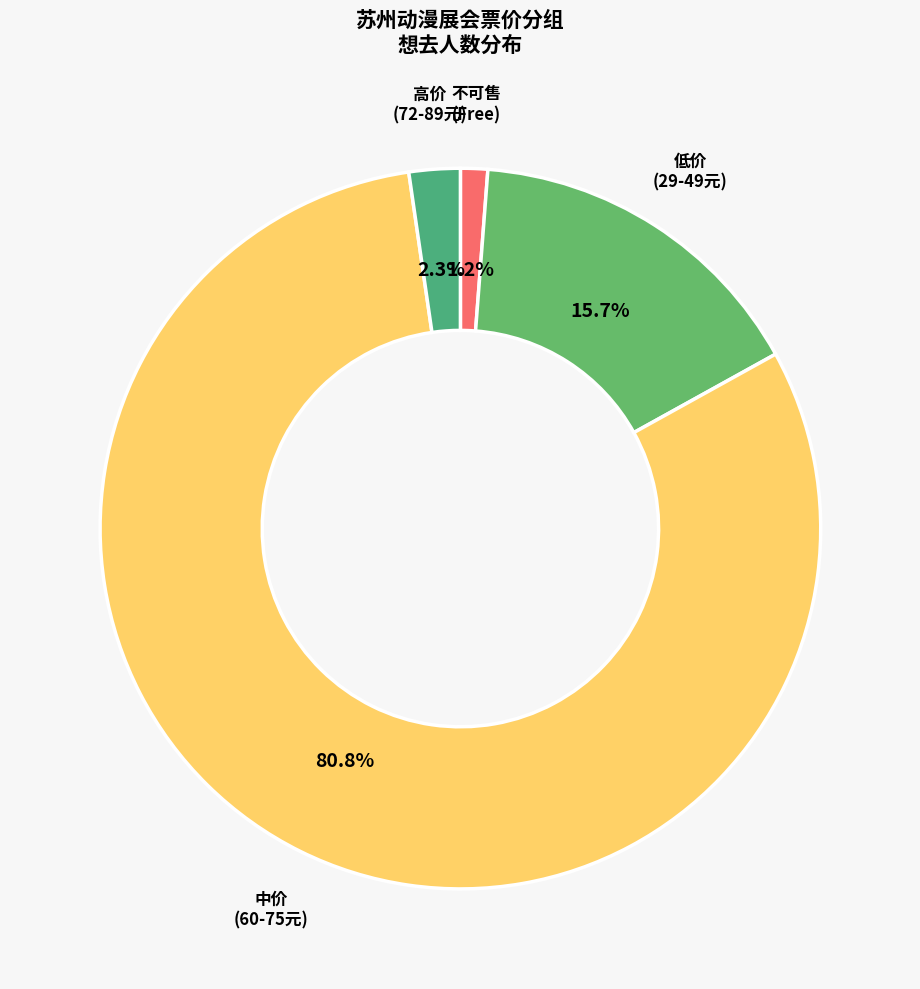

How many segments does this pie chart have?

4